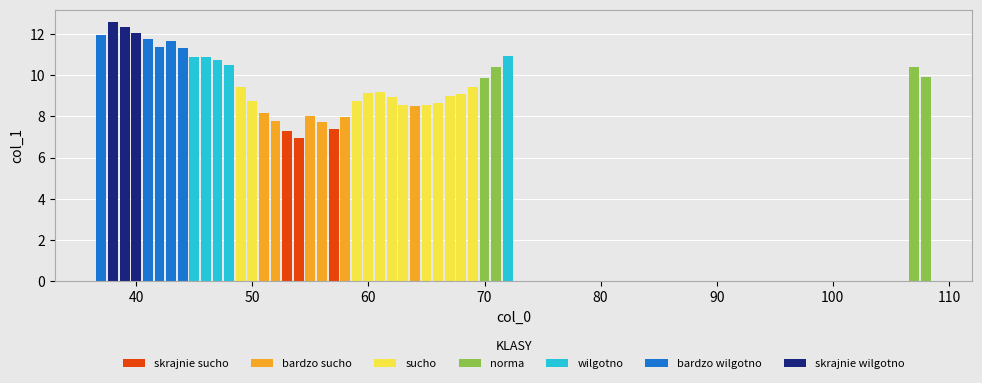

Which has a higher value, 55 or 39?

39